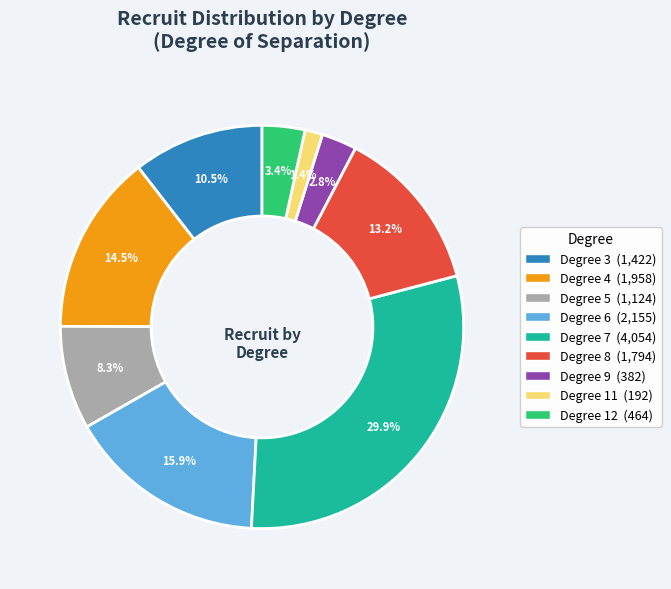

Is there any slice that represents more than half of the pie?

No